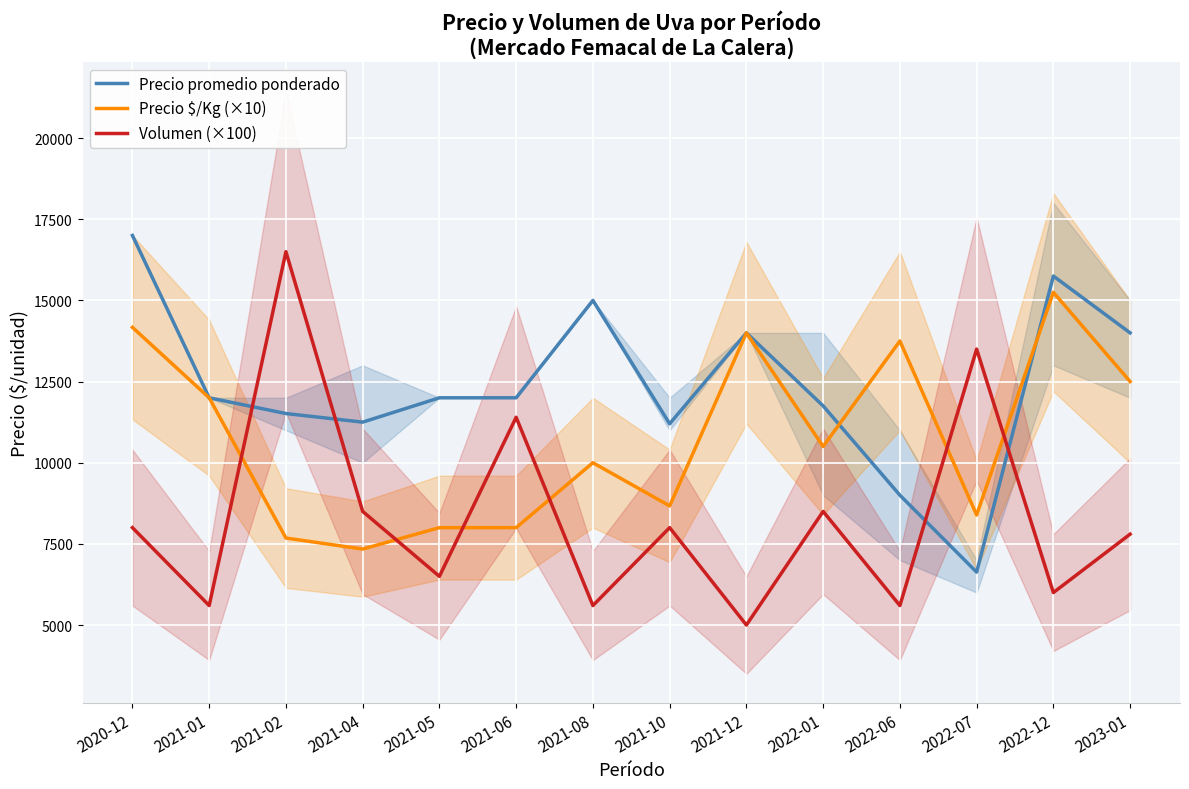

At which label does Volumen (×100) first exceed 8000?

2021-02